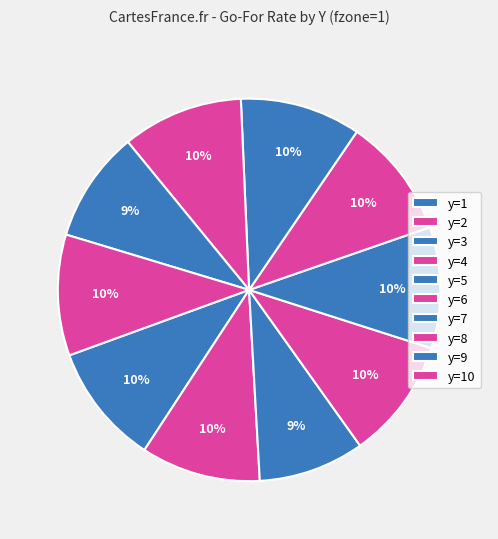

What is the total percentage of y=1 and y=2?

20.3%